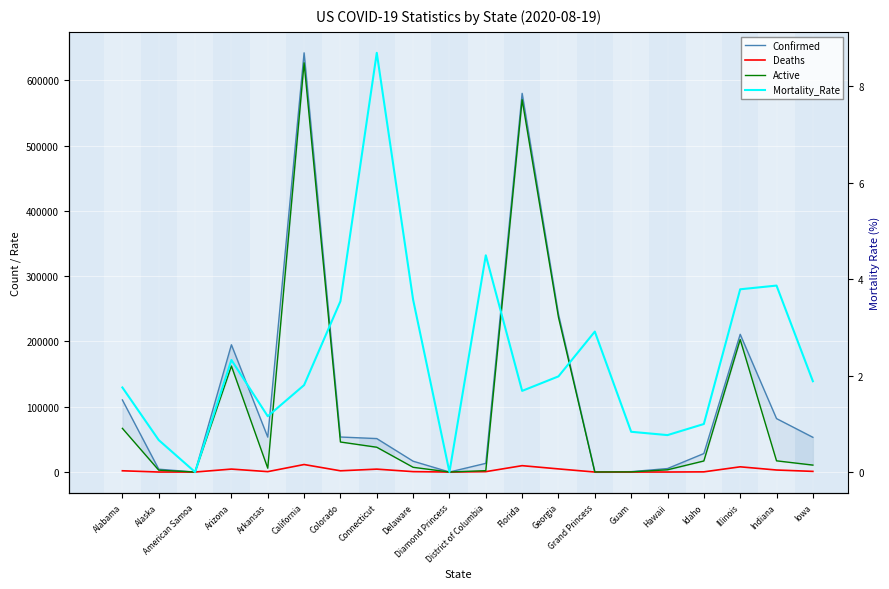

Which series has the largest total across all categories?

Confirmed